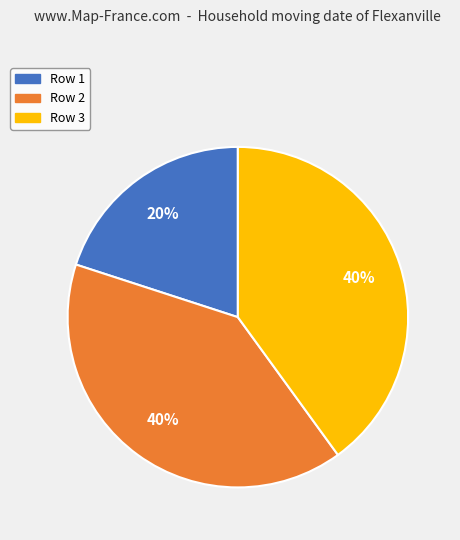

Which slice is the smallest?

Row 1